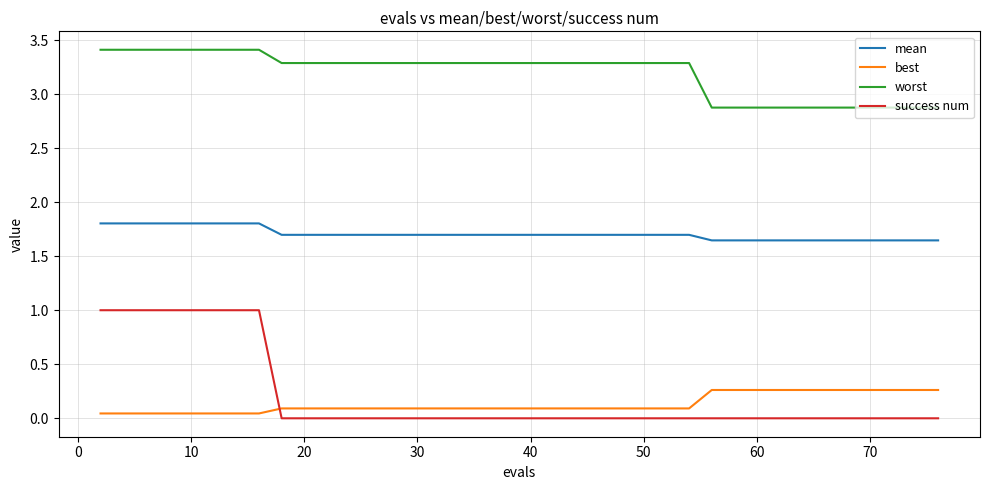

Which series has the widest spread of values?

success num